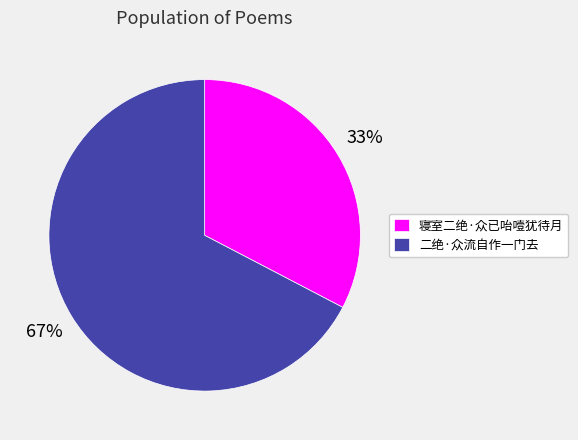

The 寝室二绝·众已咍噎犹待月 slice represents 33% of the pie. True or false?

True